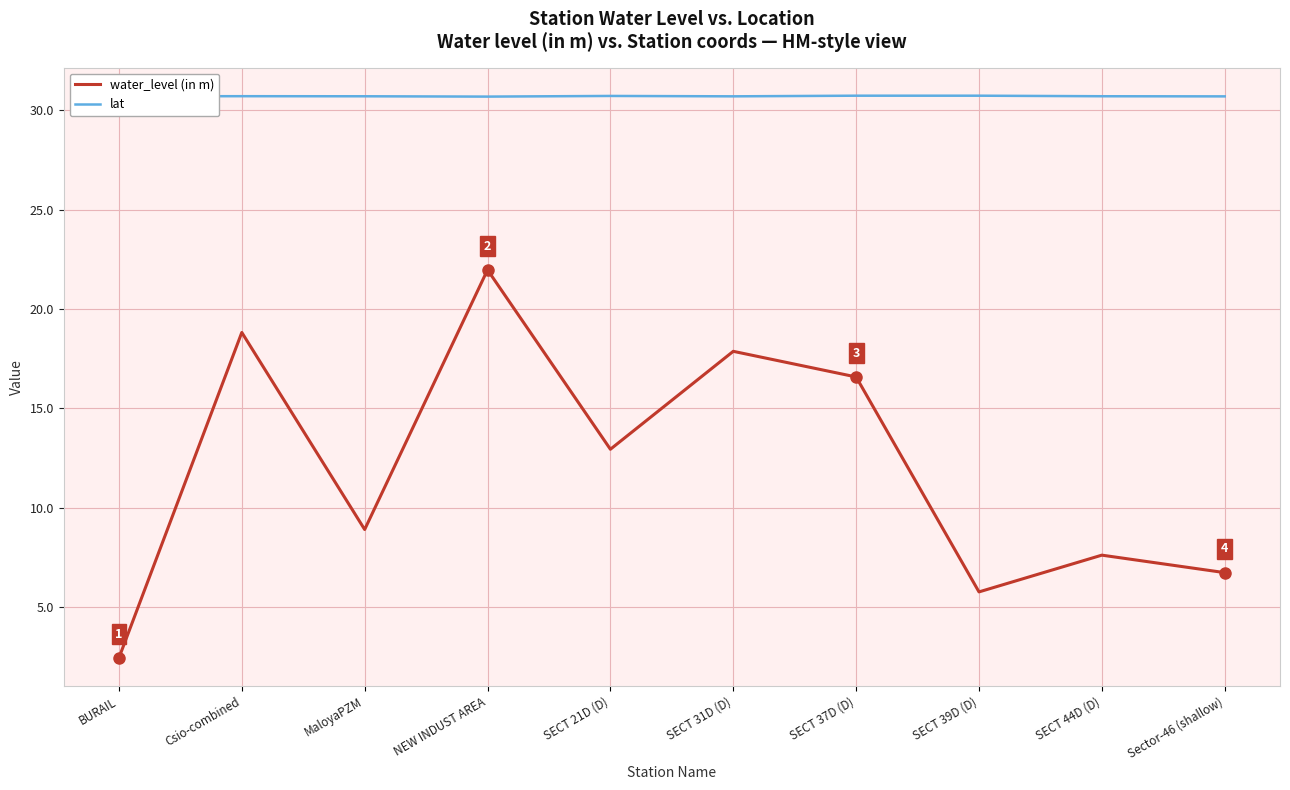

The water_level (in m) series shows 4.1 at Sector-46 (shallow). True or false?

False